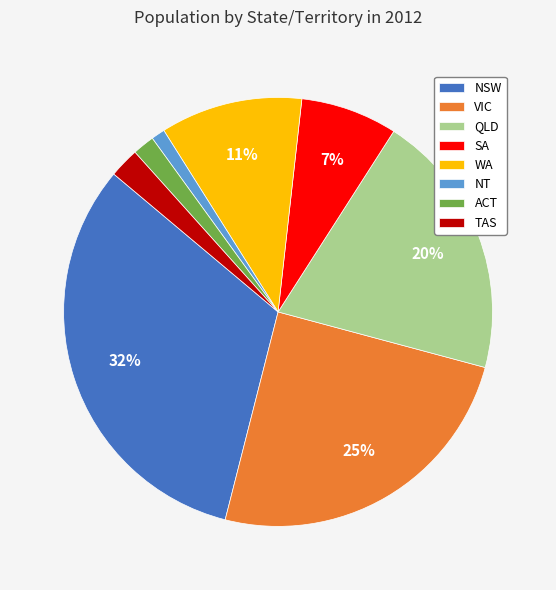

Does any single category account for the majority?

No